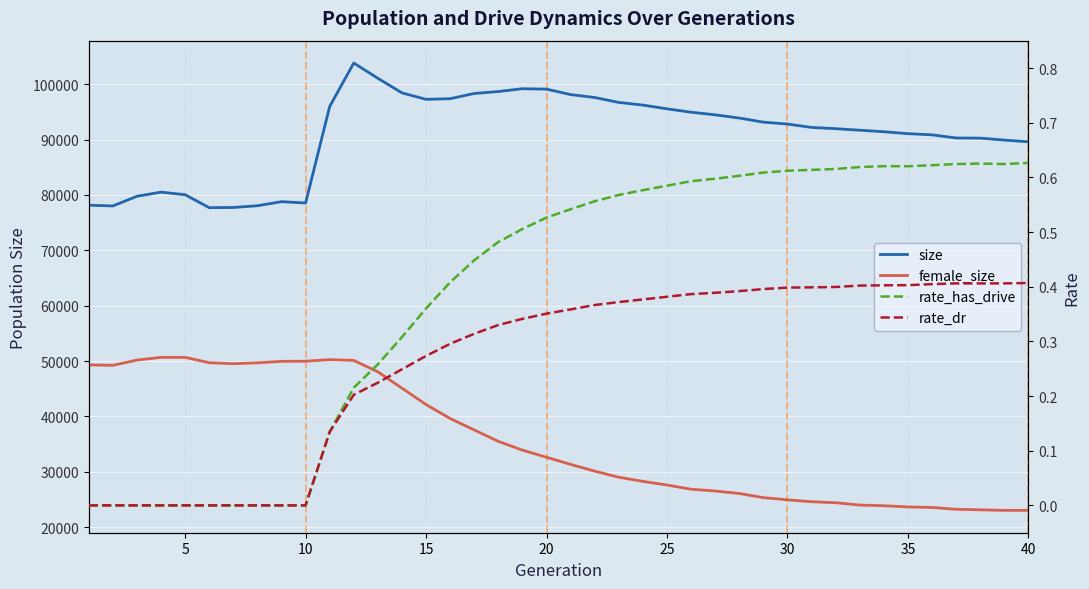

True or false: rate_dr has more than 0 points higher than both neighbors.

True